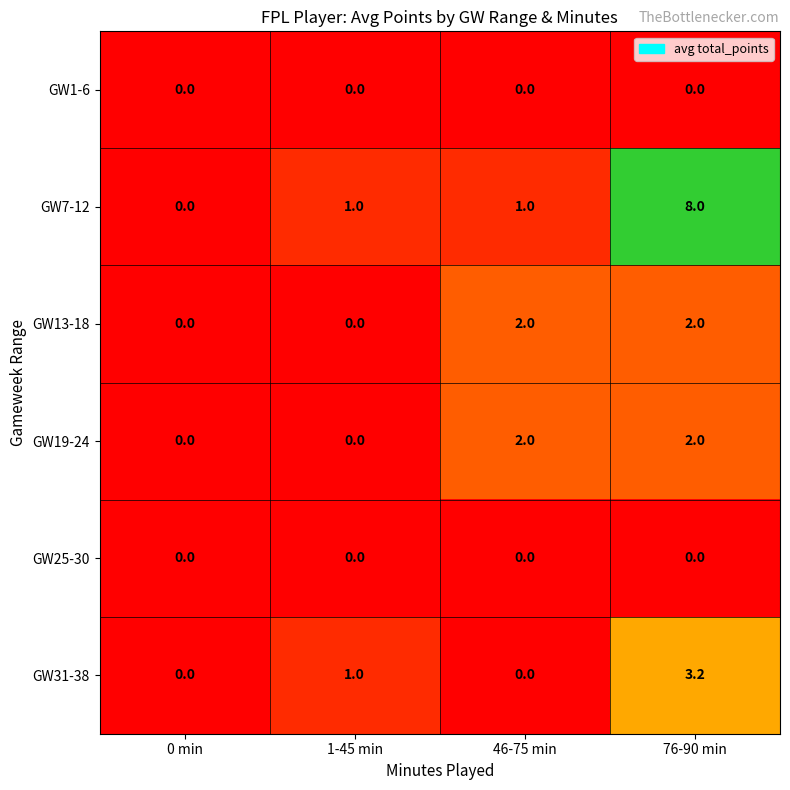

Count the number of categories in the chart.

4